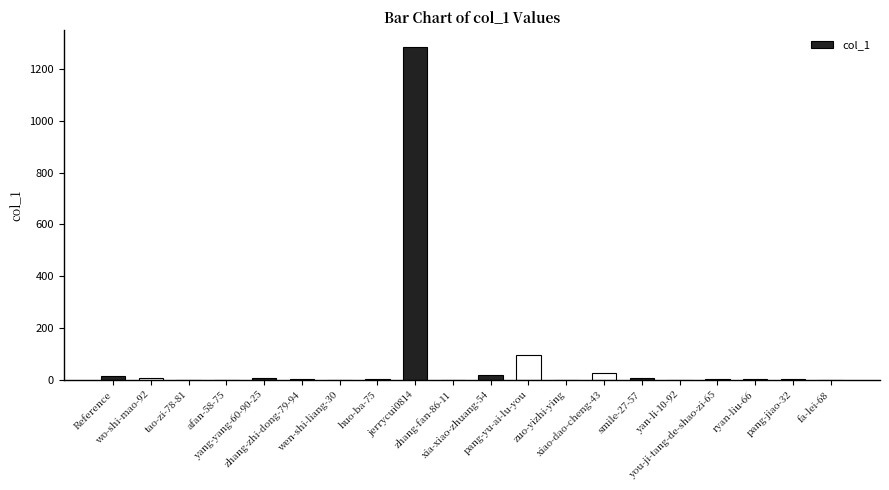

What is the difference between the values at afan-58-75 and you-ji-tang-de-shao-zi-65?

4